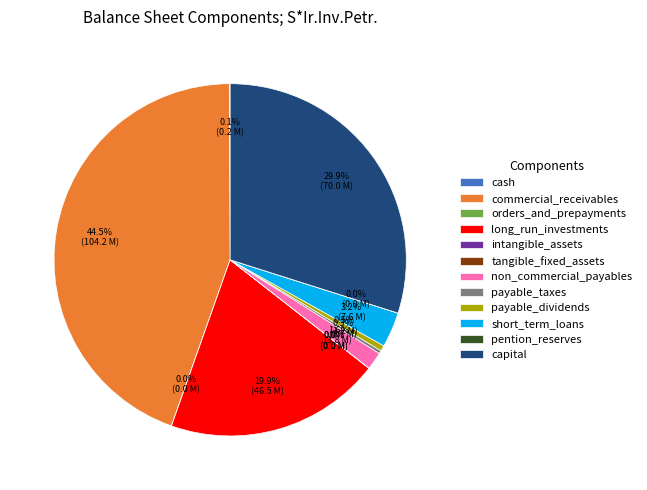

Is there any slice that represents more than half of the pie?

No